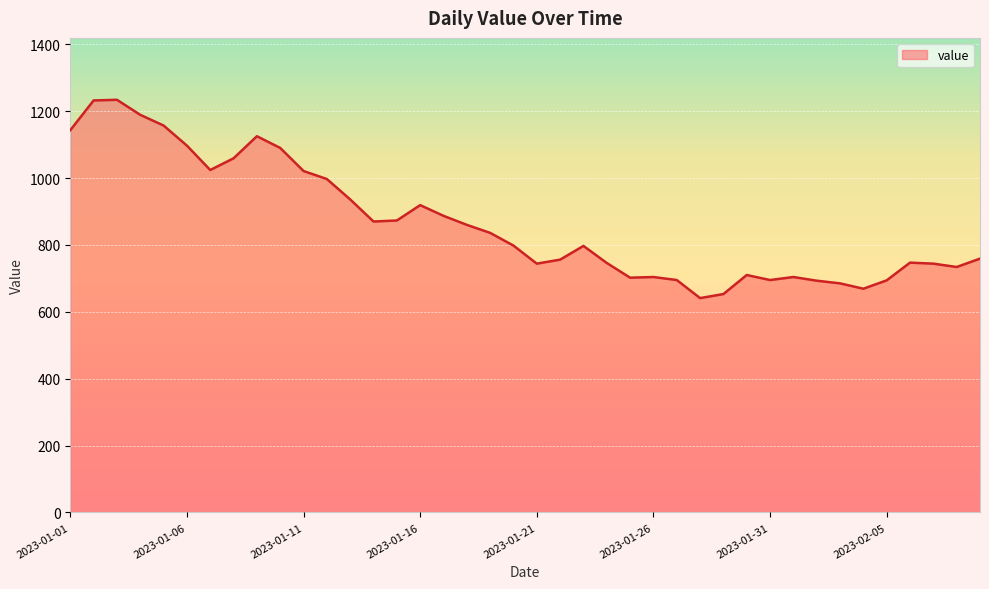

What is the greatest value displayed?

1234